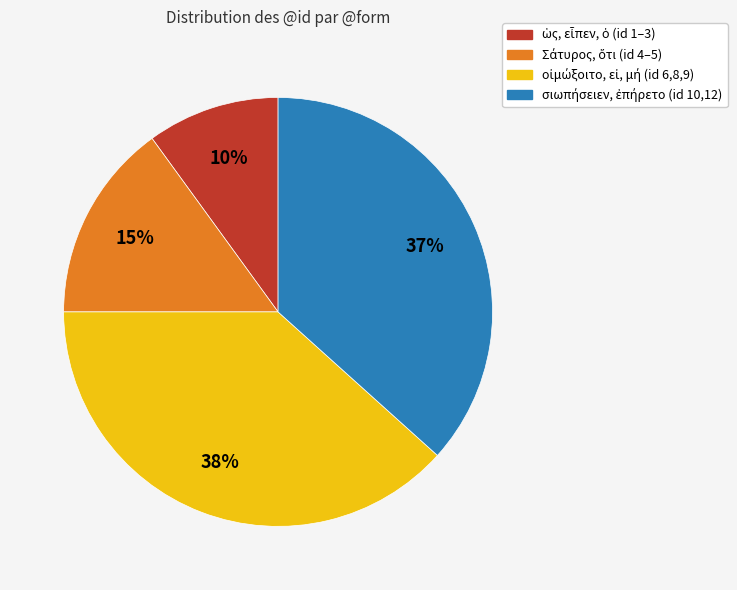

To the nearest percent, what is the average slice percentage?

25%